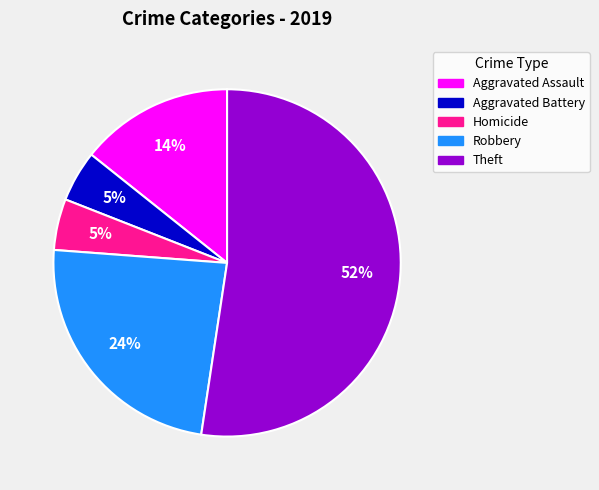

To the nearest percent, what portion does Robbery represent?

24%